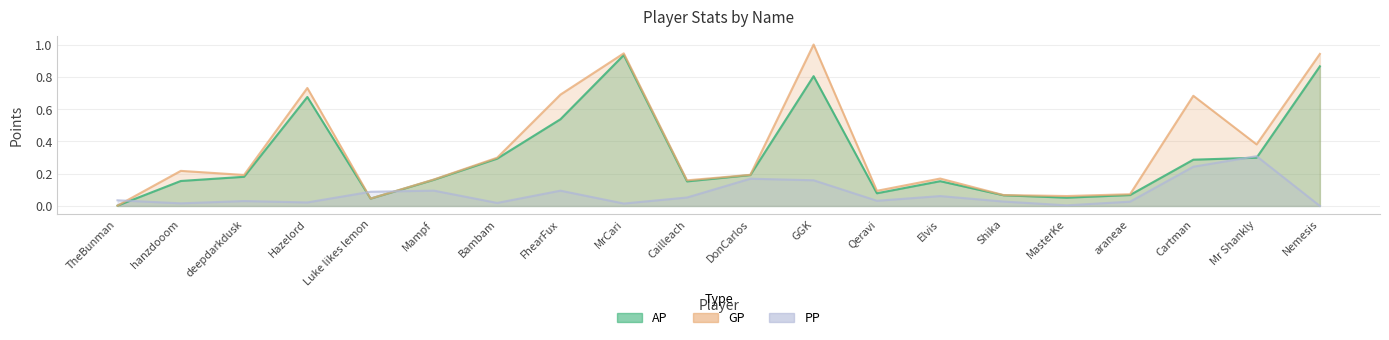

At which category is the sum across all series the highest?

GGK